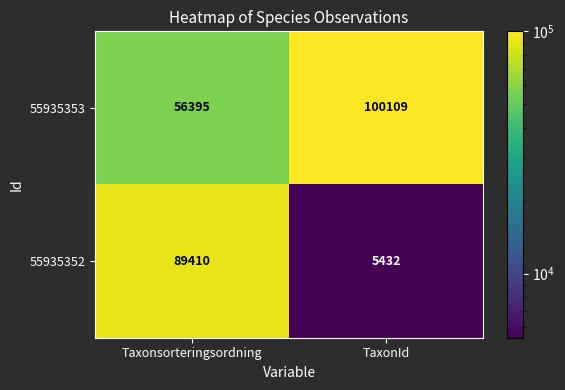

Which label corresponds to the smallest value in the chart?

TaxonId